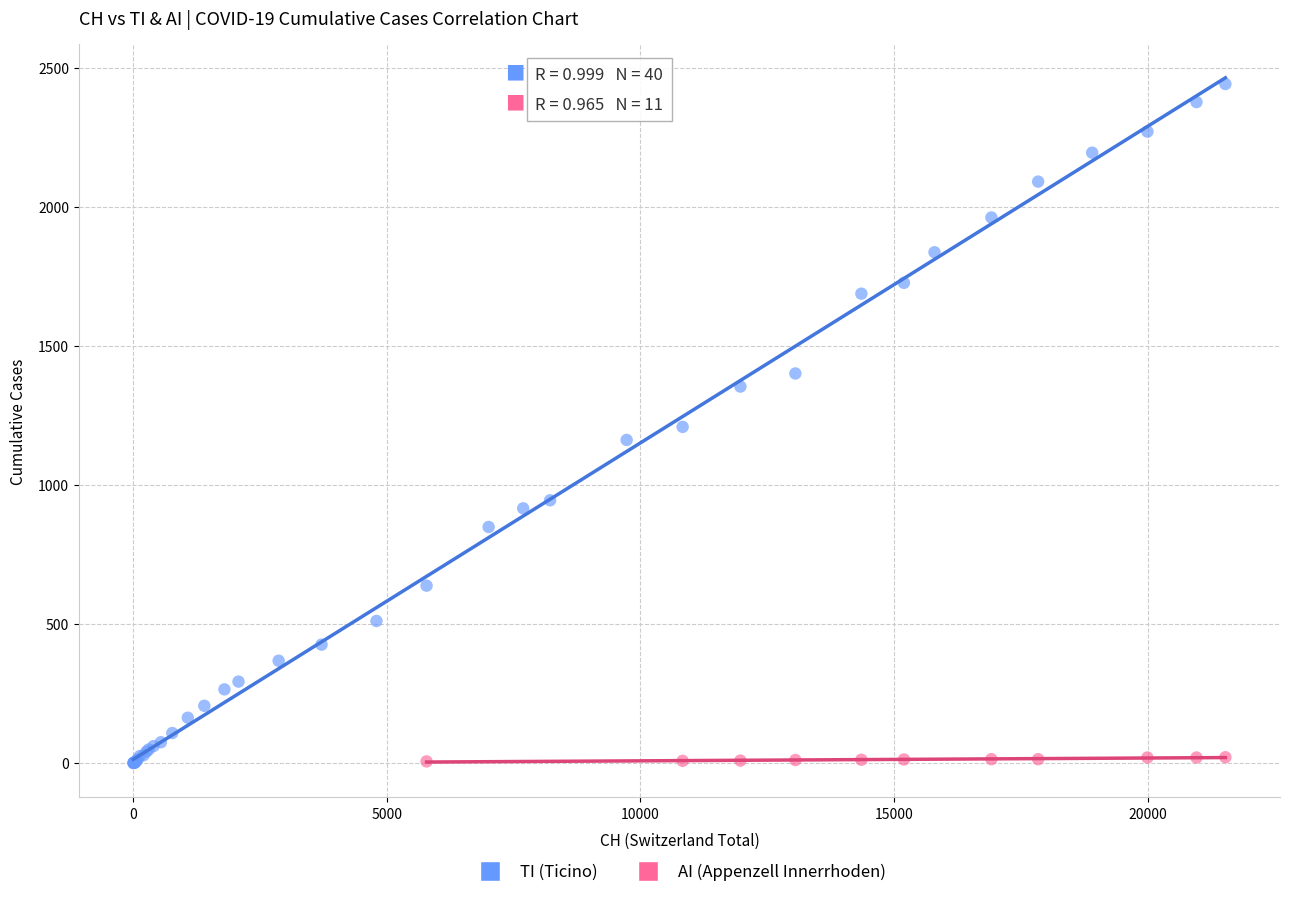

Which series reaches the maximum Y coordinate?

TI (Ticino)